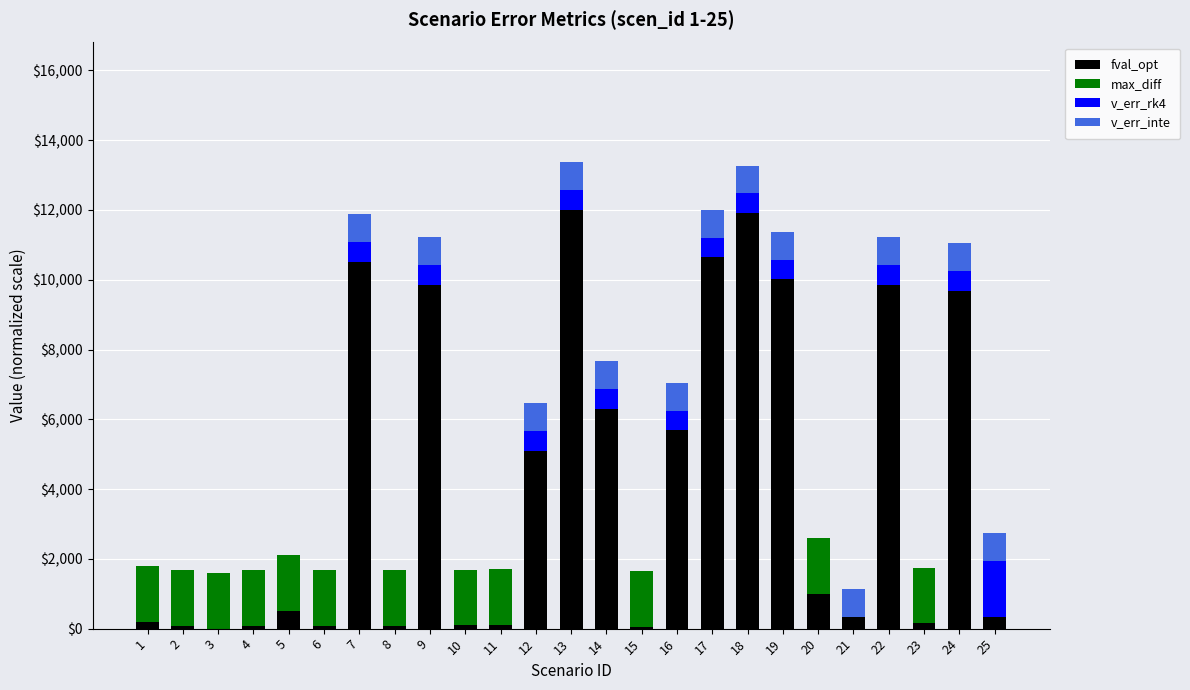

Between 24 and 21, which is larger?

24